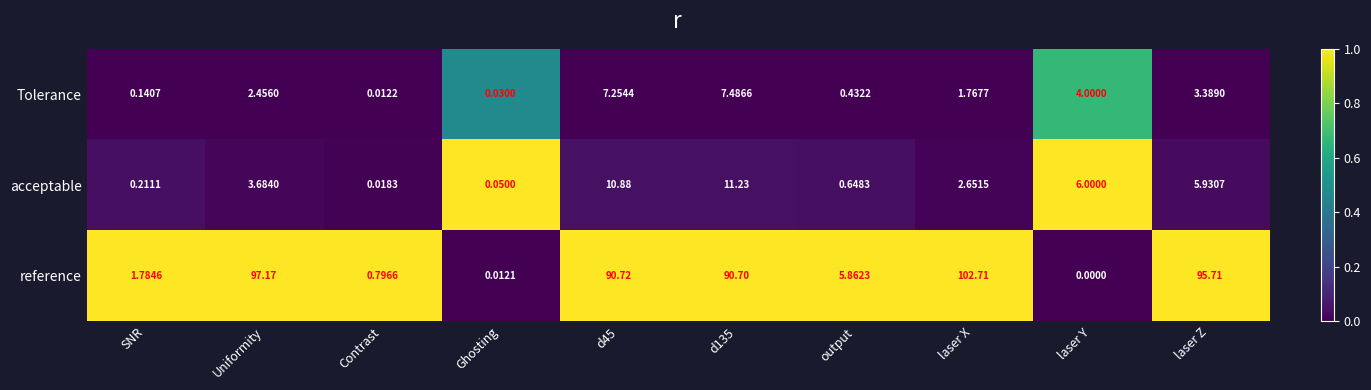

How many data points in Tolerance are above 2?

5